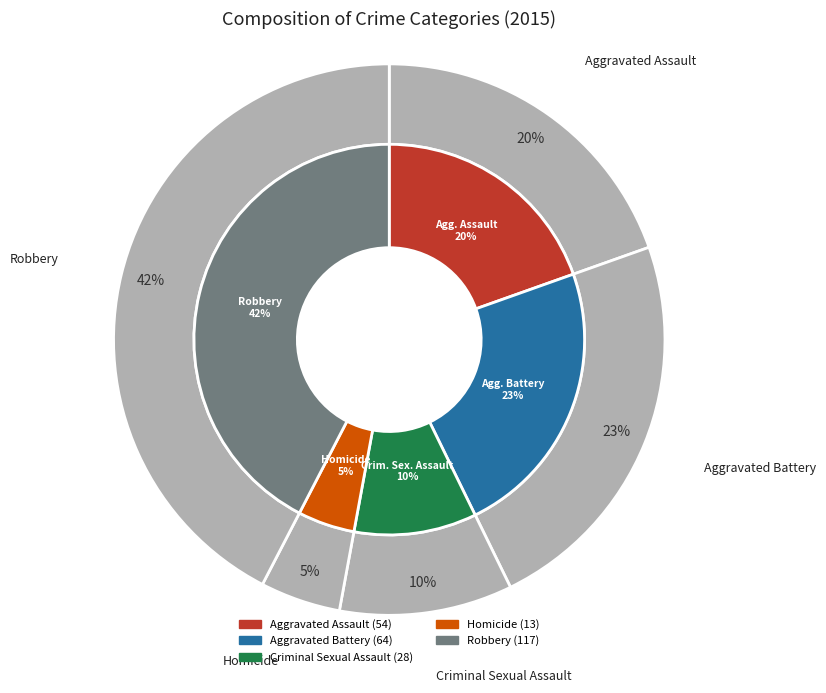

To the nearest percent, what is the difference between the largest and smallest slice percentages?

38%